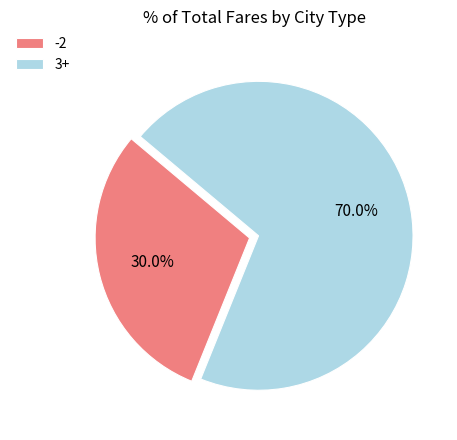

Combined, do -2 and 3+ account for over 50%?

Yes